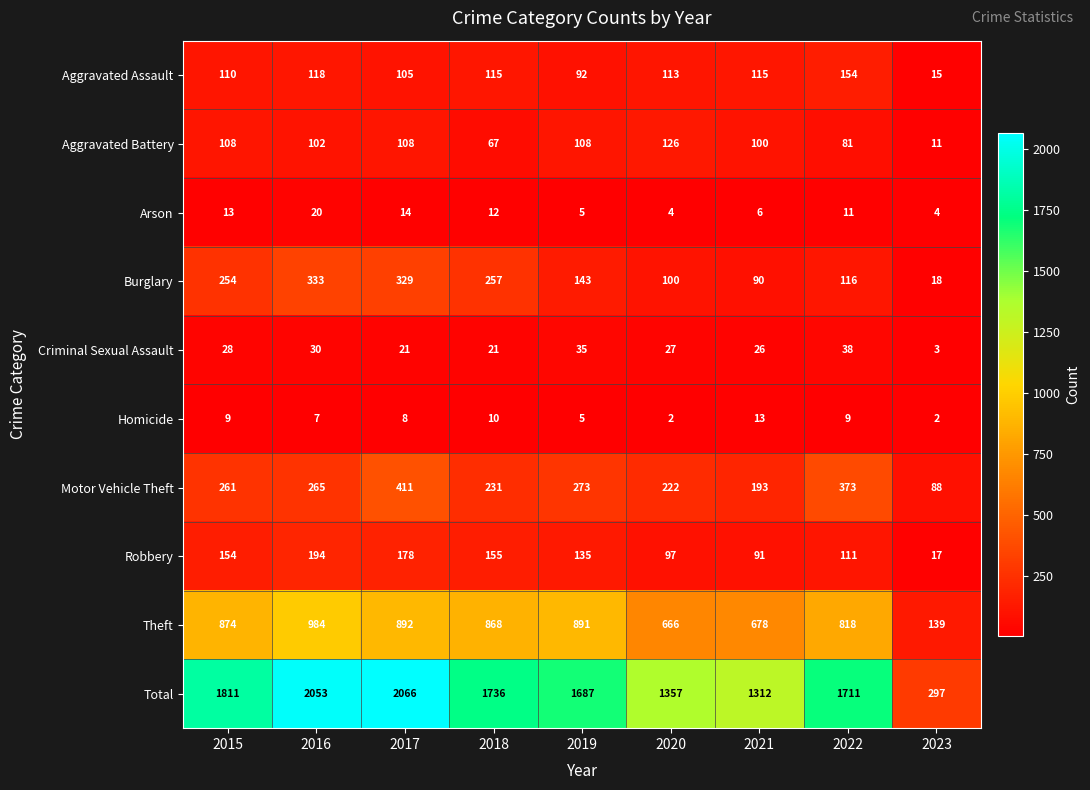

True or false: Burglary has a value of 59 at 2022.

False